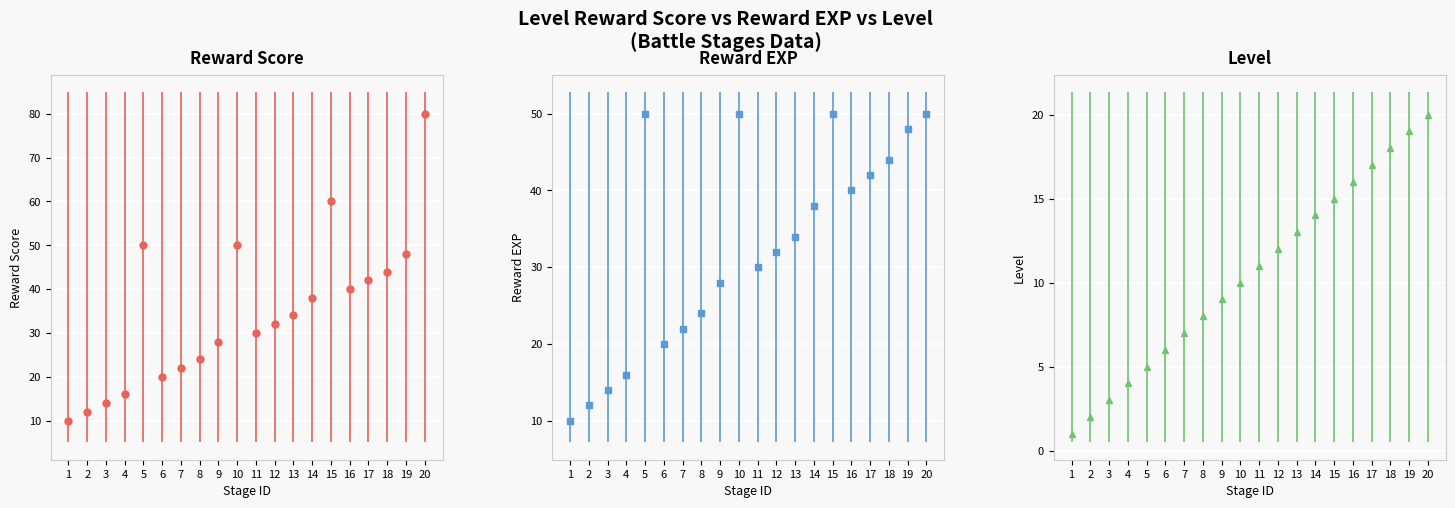

Count the number of categories in the chart.

20